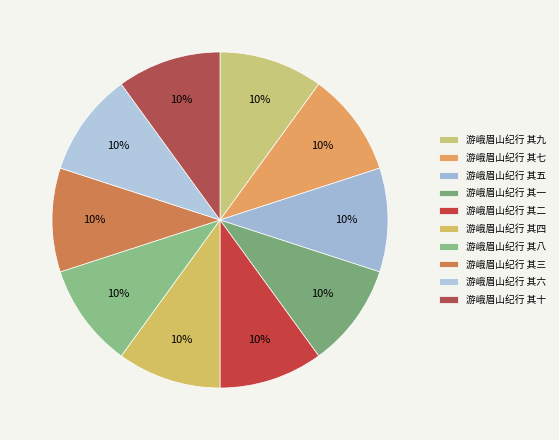

How many slices are in this pie chart?

10